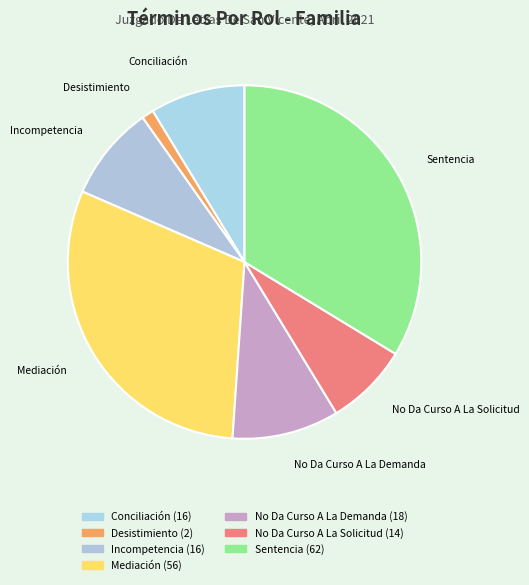

Approximately how many times larger is the value at Sentencia compared to Desistimiento?

31.0